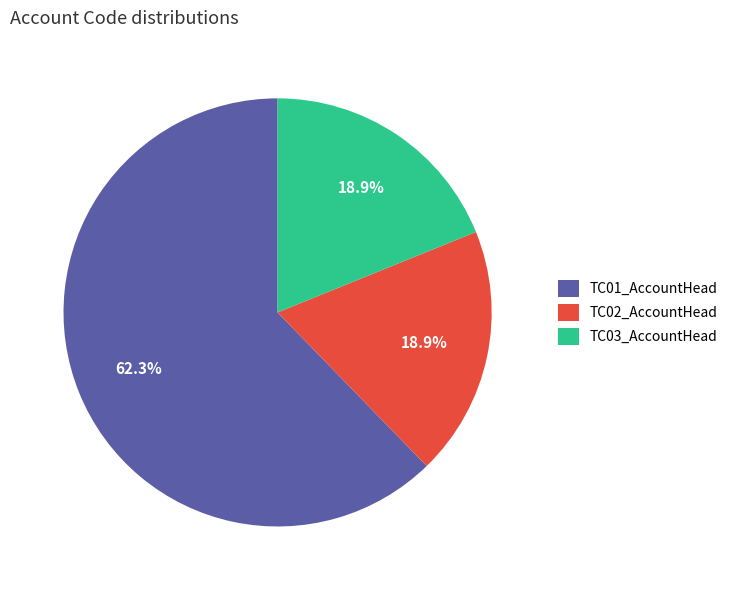

To the nearest percent, what portion does TC02_AccountHead represent?

19%